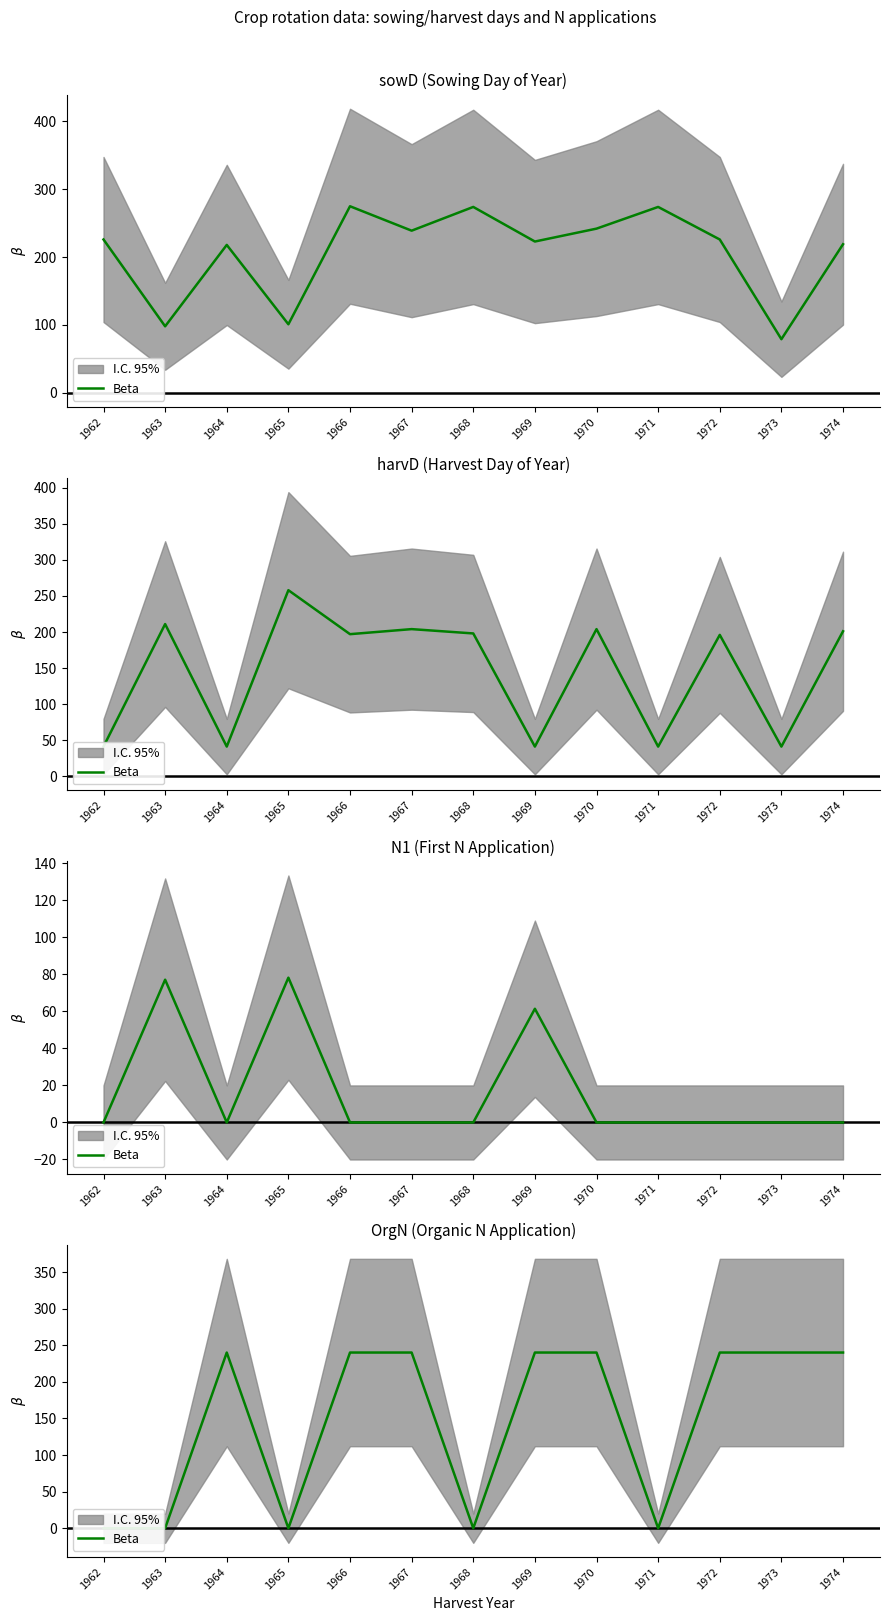

List the labels in order of value, smallest first.

1962, 1963, 1965, 1968, 1971, 1964, 1966, 1967, 1969, 1970, 1972, 1973, 1974